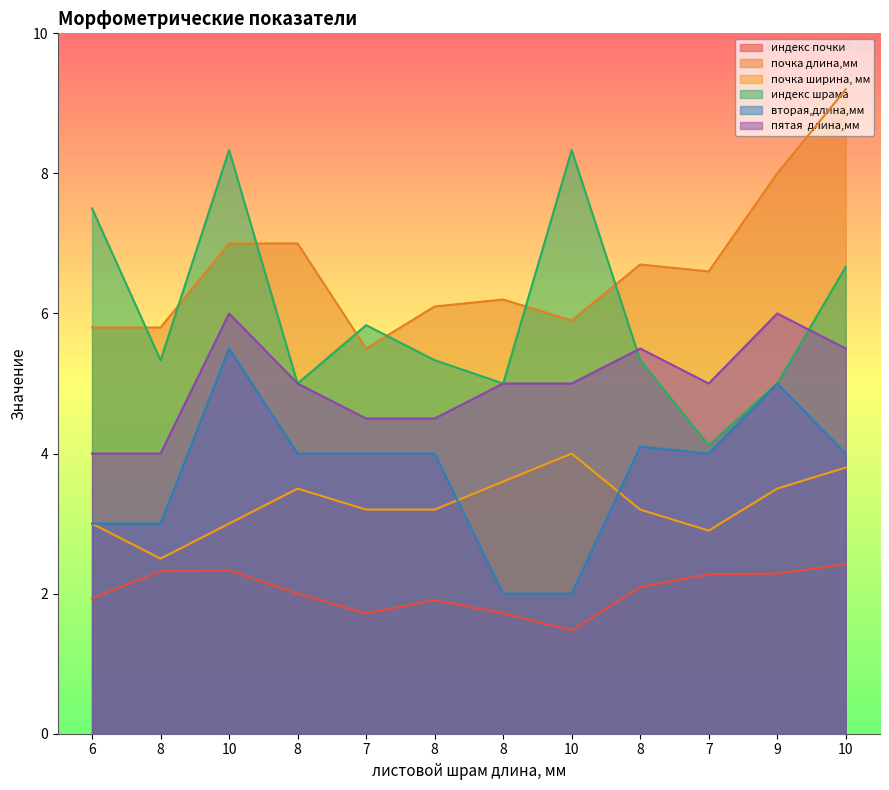

True or false: почка длина,мм has more than 0 interior local peaks.

True